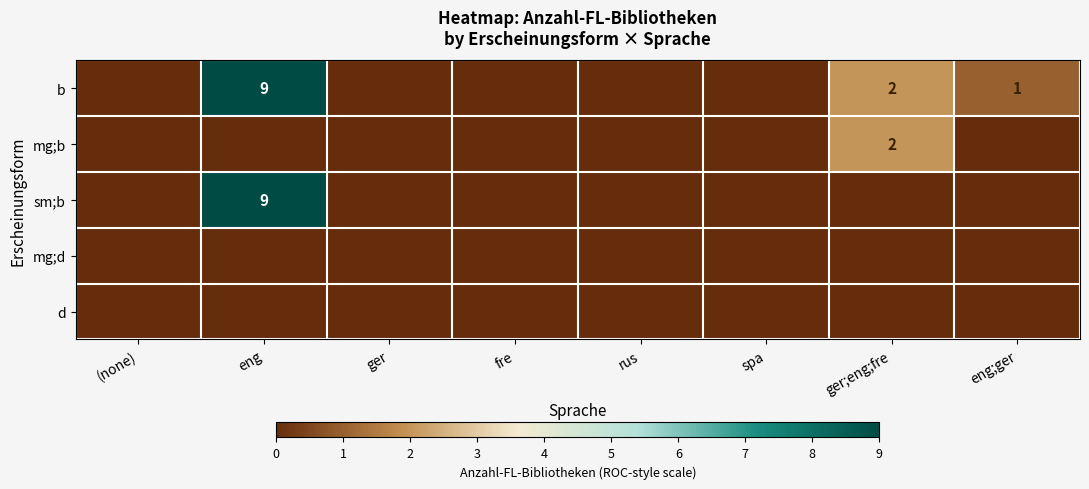

What is the highest value of the b series?

9